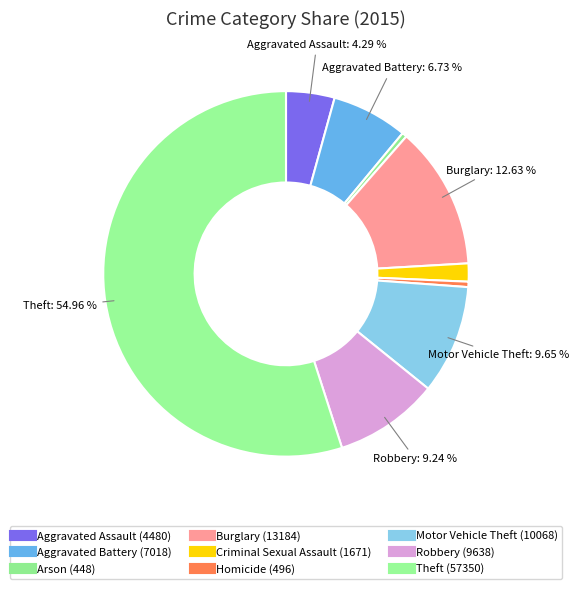

Count the number of slices in the pie.

9